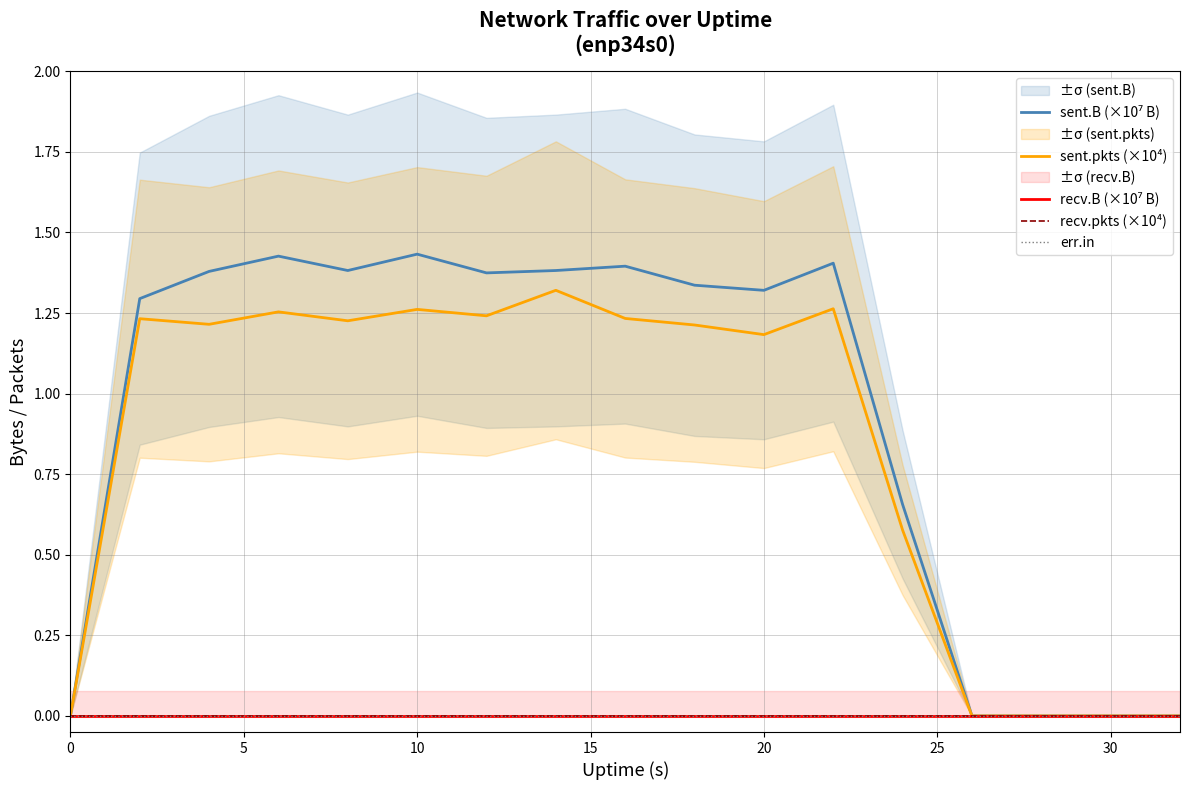

What is the approximate value of sent.pkts (×10⁴) at 15?

1.3